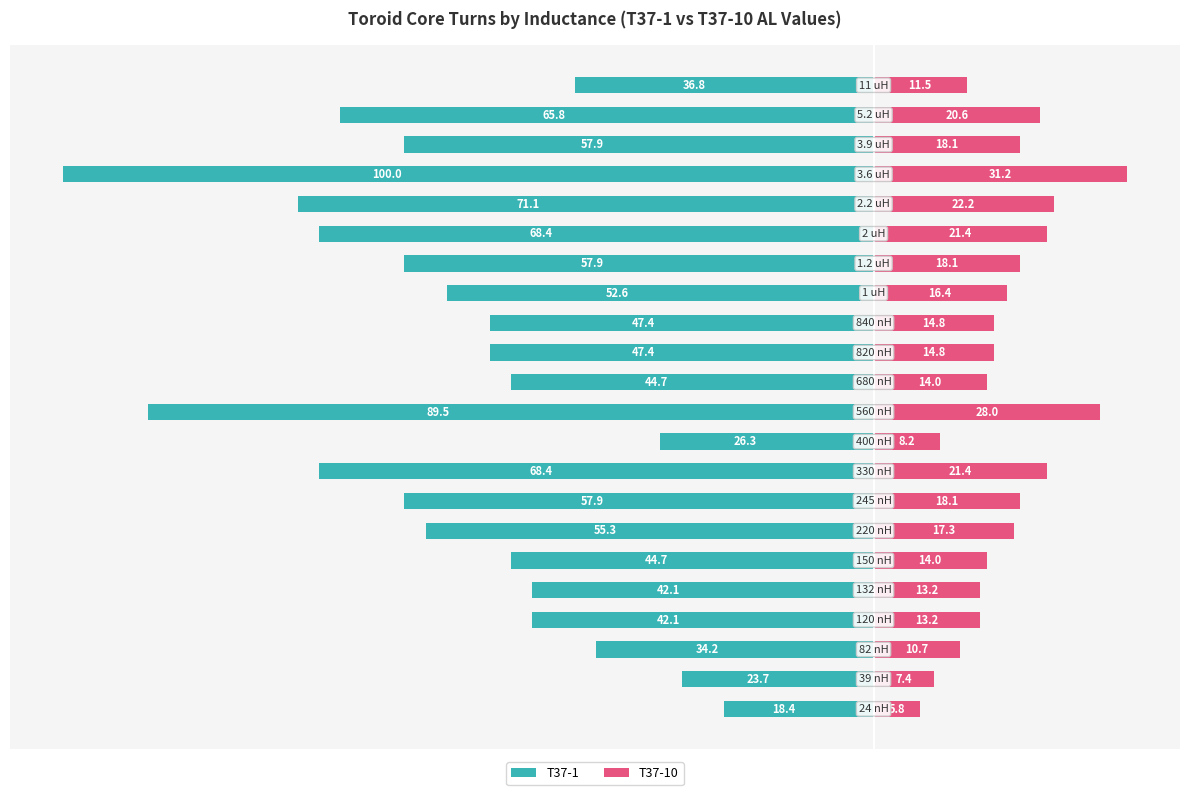

What is the value of the T37-1 bar at the 22nd from the left?

-36.8